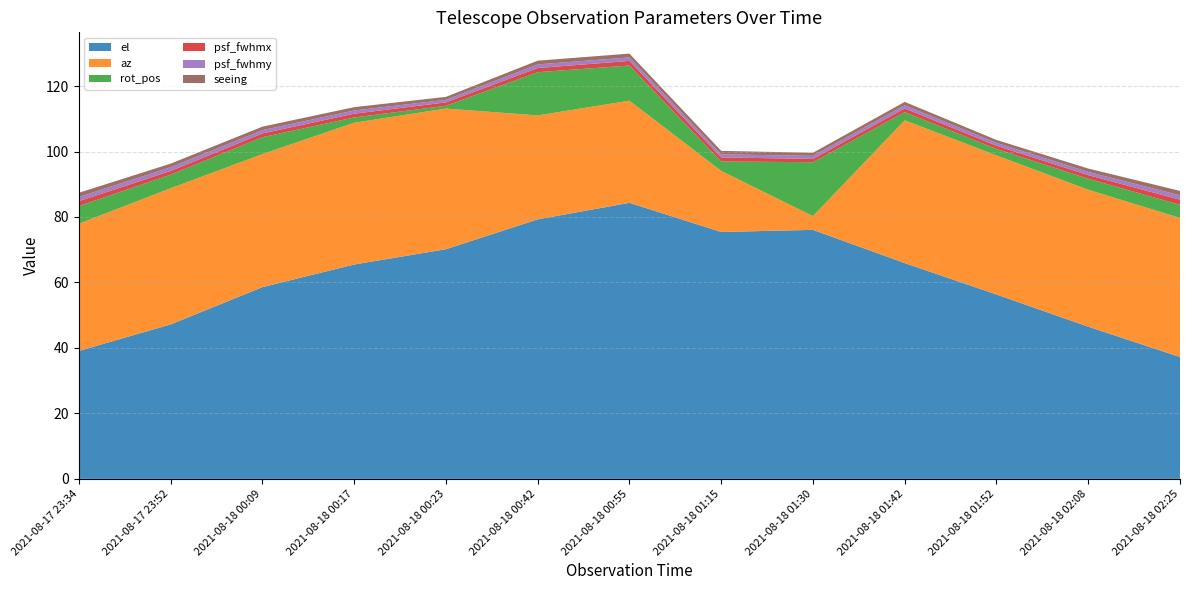

Reading left to right, extract all data points from this chart.

el: 2021-08-17 23:34=39.1	2021-08-17 23:52=47.2	2021-08-18 00:09=58.6	2021-08-18 00:17=65.5	2021-08-18 00:23=70.1	2021-08-18 00:42=79.3	2021-08-18 00:55=84.3	2021-08-18 01:15=75.4	2021-08-18 01:30=76.1	2021-08-18 01:42=65.9	2021-08-18 01:52=56.3	2021-08-18 02:08=46.5	2021-08-18 02:25=37.2
az: 2021-08-17 23:34=38.8	2021-08-17 23:52=41.6	2021-08-18 00:09=40.6	2021-08-18 00:17=43.3	2021-08-18 00:23=43.0	2021-08-18 00:42=31.7	2021-08-18 00:55=31.2	2021-08-18 01:15=18.7	2021-08-18 01:30=4.2	2021-08-18 01:42=43.6	2021-08-18 01:52=42.5	2021-08-18 02:08=41.8	2021-08-18 02:25=42.5
rot_pos: 2021-08-17 23:34=5.4	2021-08-17 23:52=4.2	2021-08-18 00:09=5.2	2021-08-18 00:17=1.6	2021-08-18 00:23=0.9	2021-08-18 00:42=13.2	2021-08-18 00:55=10.7	2021-08-18 01:15=2.9	2021-08-18 01:30=16.5	2021-08-18 01:42=2.5	2021-08-18 01:52=2.0	2021-08-18 02:08=3.4	2021-08-18 02:25=4.0
psf_fwhmx: 2021-08-17 23:34=1.5	2021-08-17 23:52=1.1	2021-08-18 00:09=1.2	2021-08-18 00:17=1.2	2021-08-18 00:23=1.0	2021-08-18 00:42=1.3	2021-08-18 00:55=1.4	2021-08-18 01:15=1.2	2021-08-18 01:30=1.0	2021-08-18 01:42=1.1	2021-08-18 01:52=1.0	2021-08-18 02:08=1.1	2021-08-18 02:25=1.6
psf_fwhmy: 2021-08-17 23:34=1.3	2021-08-17 23:52=1.1	2021-08-18 00:09=1.0	2021-08-18 00:17=1.0	2021-08-18 00:23=0.8	2021-08-18 00:42=1.1	2021-08-18 00:55=1.1	2021-08-18 01:15=0.9	2021-08-18 01:30=0.9	2021-08-18 01:42=1.0	2021-08-18 01:52=0.9	2021-08-18 02:08=1.0	2021-08-18 02:25=1.3
seeing: 2021-08-17 23:34=1.3	2021-08-17 23:52=1.1	2021-08-18 00:09=1.1	2021-08-18 00:17=1.0	2021-08-18 00:23=0.9	2021-08-18 00:42=1.1	2021-08-18 00:55=1.2	2021-08-18 01:15=1.1	2021-08-18 01:30=0.9	2021-08-18 01:42=1.0	2021-08-18 01:52=0.9	2021-08-18 02:08=1.0	2021-08-18 02:25=1.3